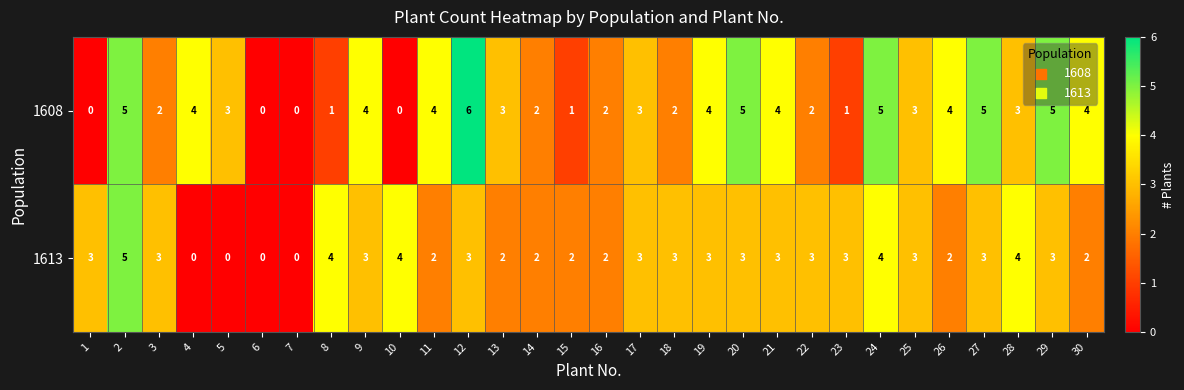

What is the difference between the highest and lowest values at 18?

1